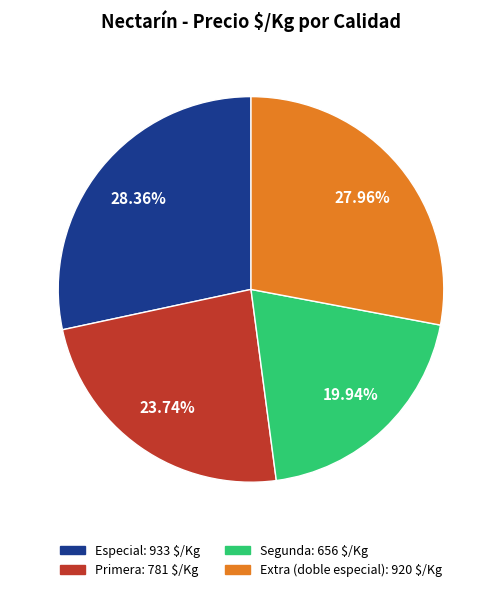

To the nearest percent, what is the combined percentage of Primera and Extra (doble especial)?

52%